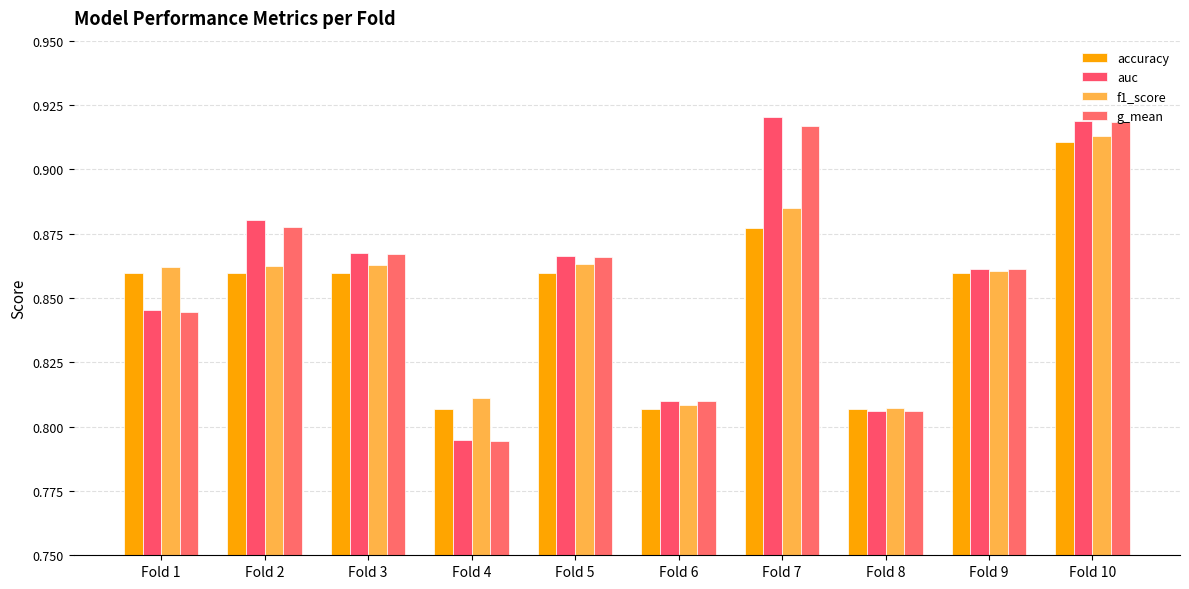

What is the total value across all series at Fold 2?

3.5